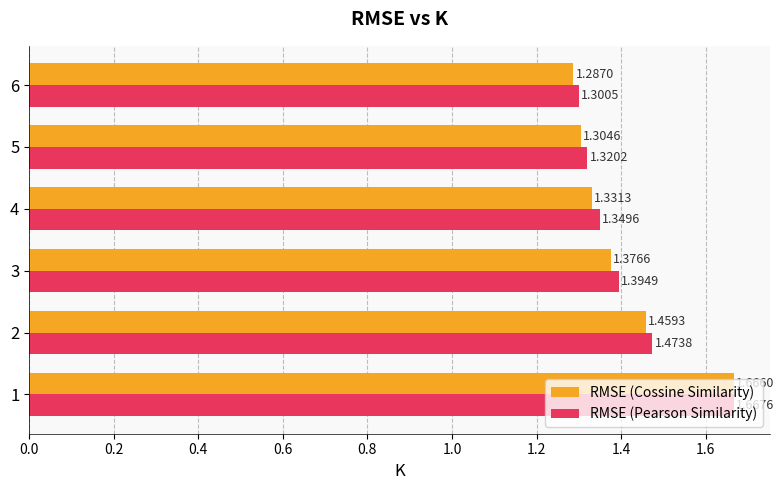

What is the difference between the maximum and minimum values in the RMSE (Cossine Similarity) series?

0.4